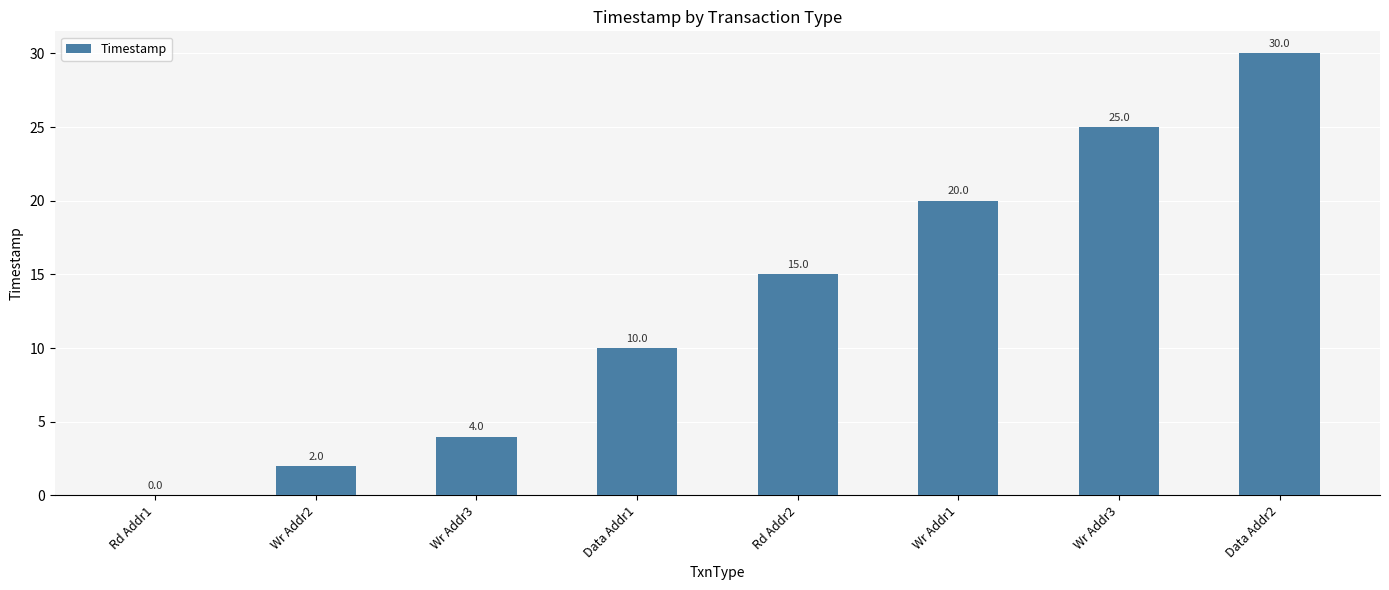

Are the bars grouped side by side (vs. stacked)?

No